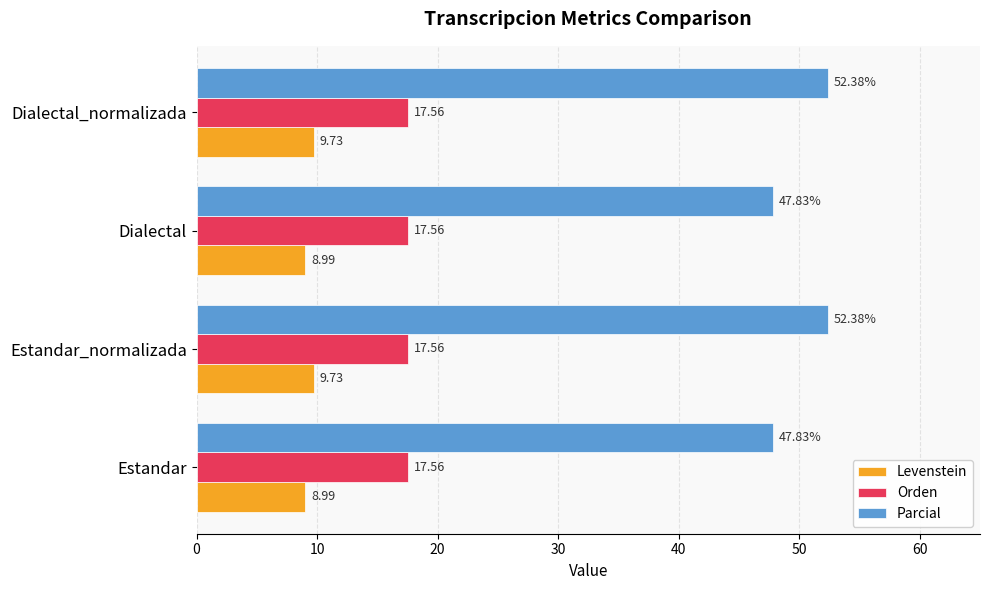

Which series has the largest total across all categories?

Parcial